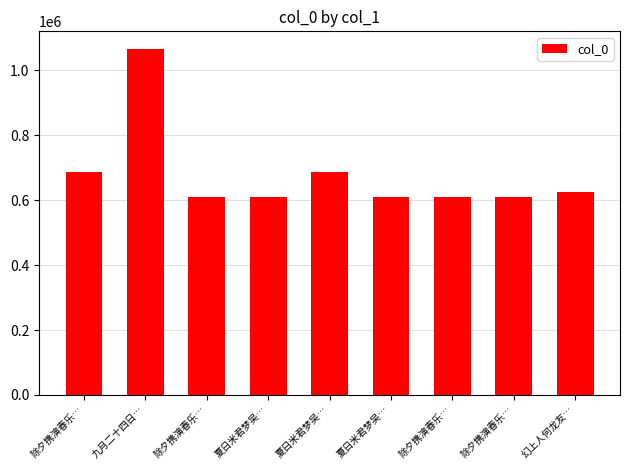

Which label corresponds to the largest value in the chart?

九月二十四日…